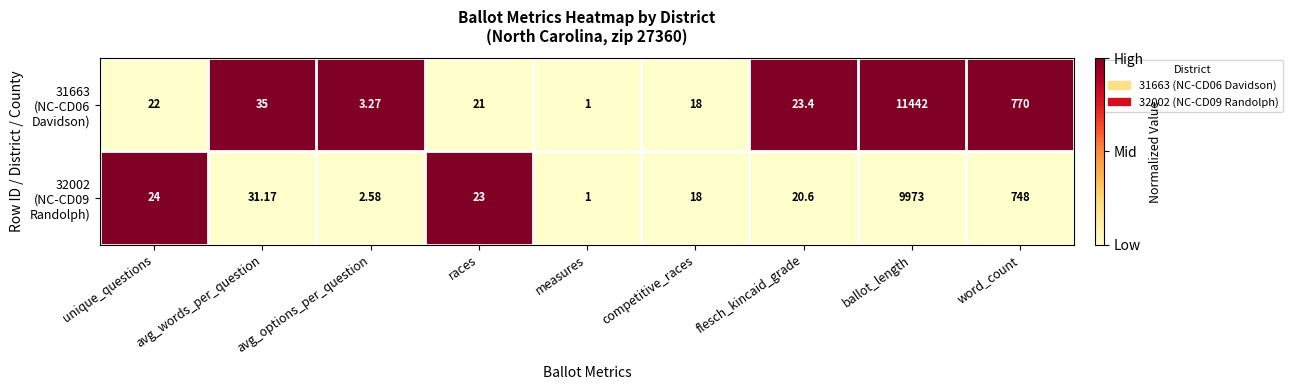

Which category has the highest value across all series?

ballot_length